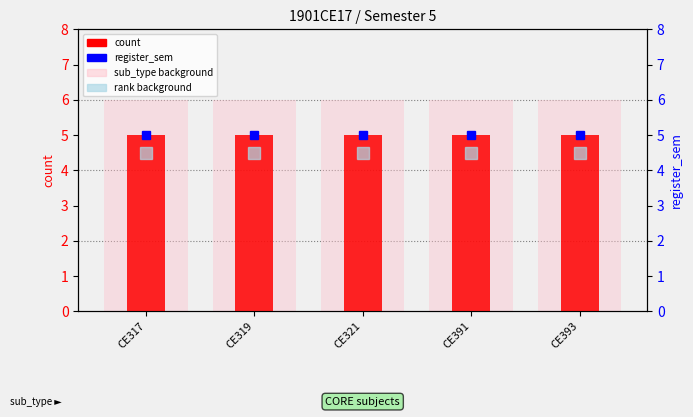

Reading left to right, extract all data points from this chart.

count: CE317=5.0	CE319=5.0	CE321=5.0	CE391=5.0	CE393=5.0
sub_type background: CE317=6.0	CE319=6.0	CE321=6.0	CE391=6.0	CE393=6.0
register_sem: CE317=5.0	CE319=5.0	CE321=5.0	CE391=5.0	CE393=5.0
rank background: CE317=4.5	CE319=4.5	CE321=4.5	CE391=4.5	CE393=4.5